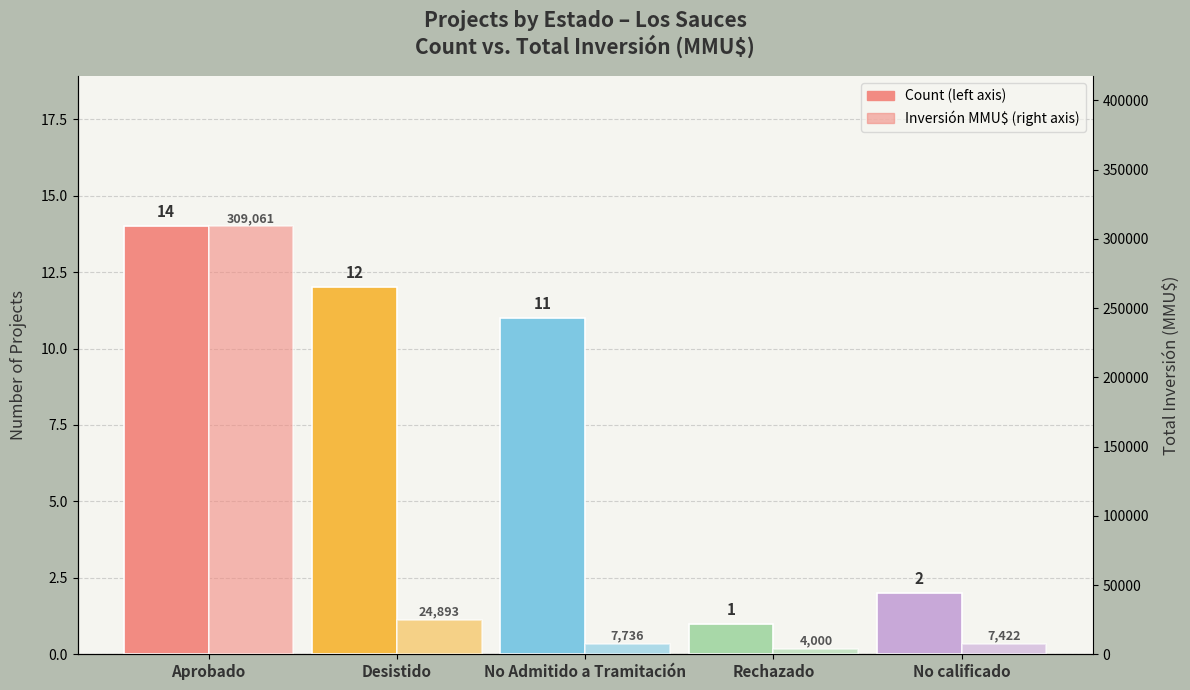

Between Desistido and No Admitido a Tramitación, which series saw the biggest shift?

Inversión (MMU$)